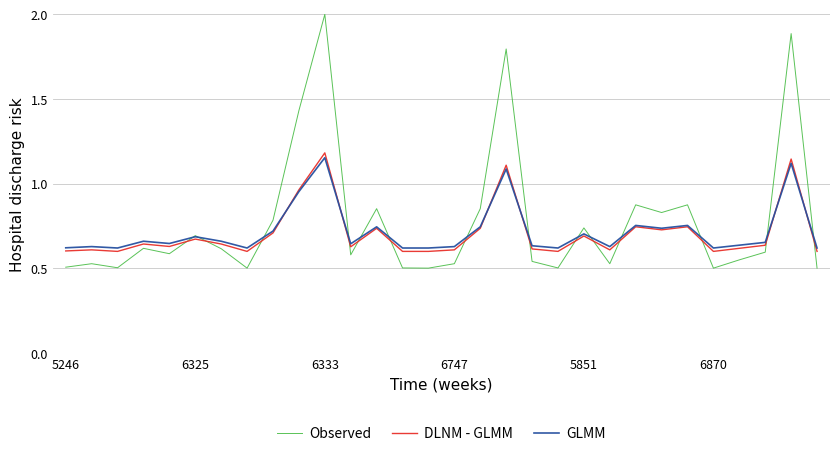

Which series ends up on top after the final intersection of GLMM and DLNM - GLMM?

GLMM